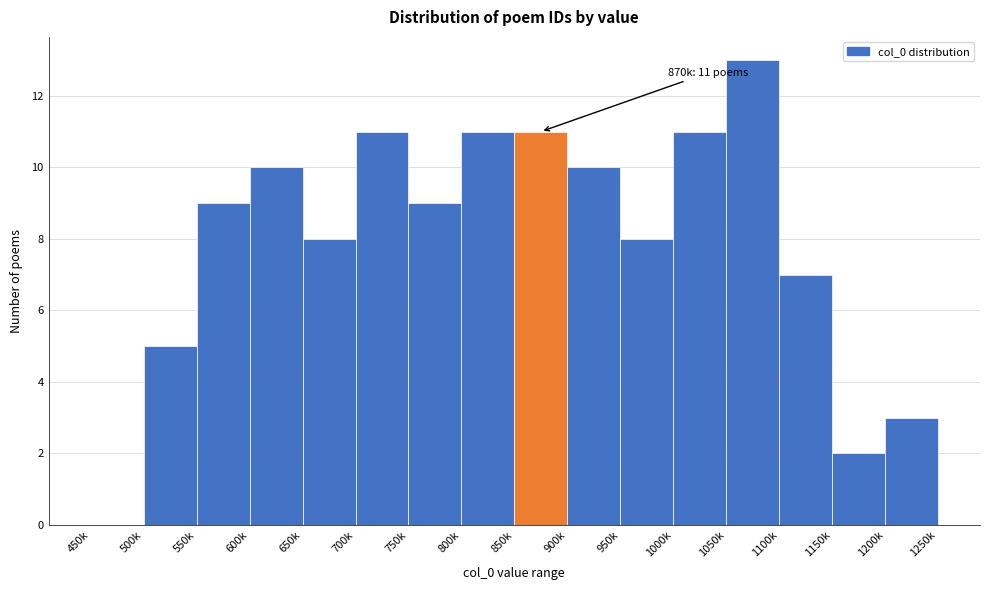

Reading right to left, transcribe all the data shown in this chart.

1200k=3	1150k=2	1100k=7	1050k=13	1000k=11	950k=8	900k=10	850k=11	800k=11	750k=9	700k=11	650k=8	600k=10	550k=9	500k=5	450k=0